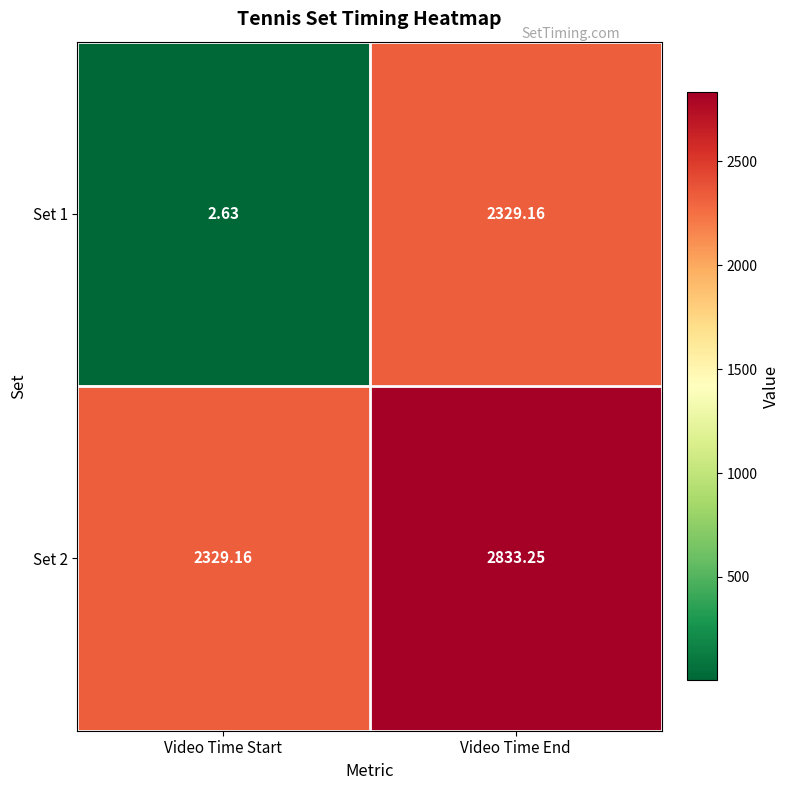

List the series in order of their peak value, highest first.

Set 2, Set 1